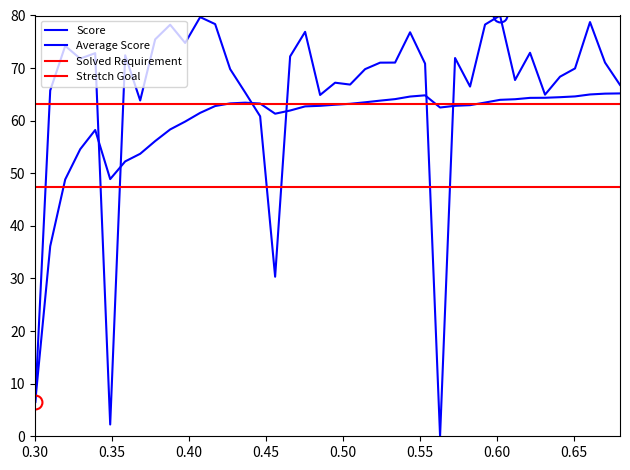

How many intersections are there between Stretch Goal and Average Score?

5